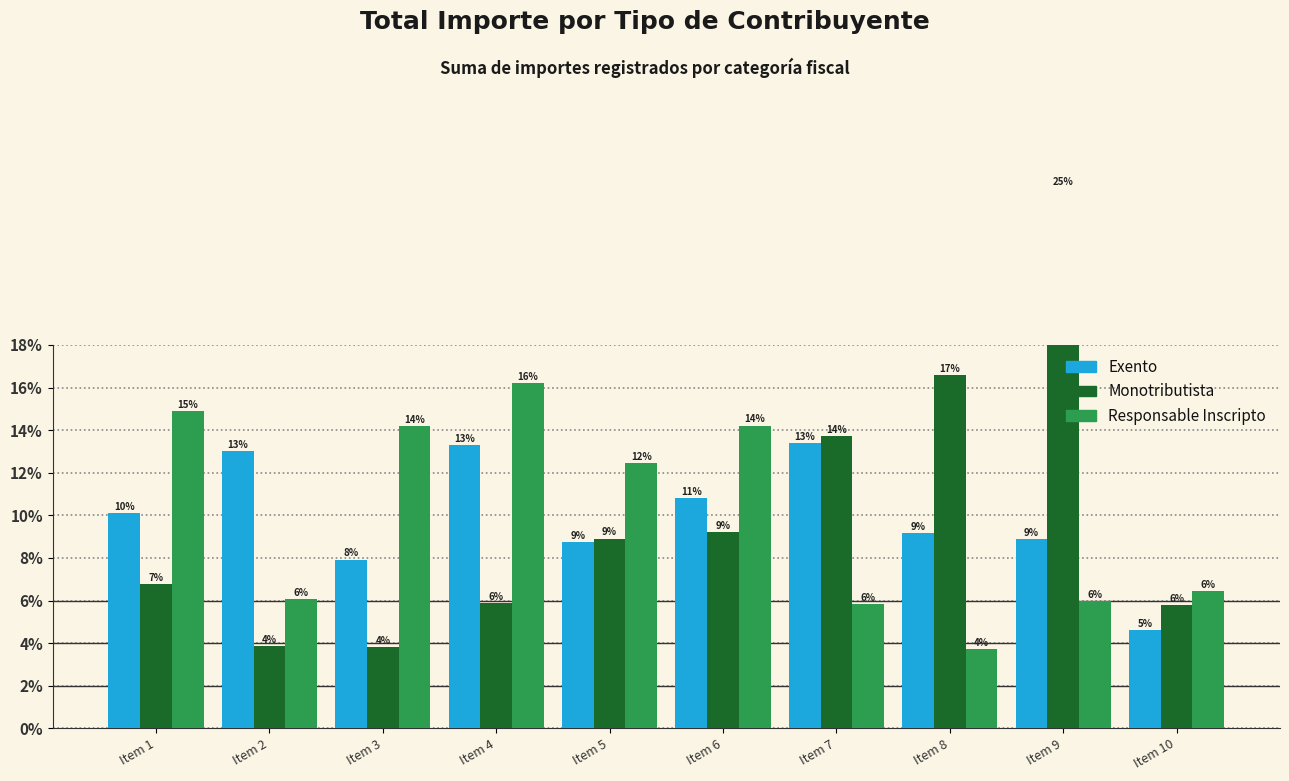

What is the difference between the Exento values at Item 5 and Item 2?

4.3